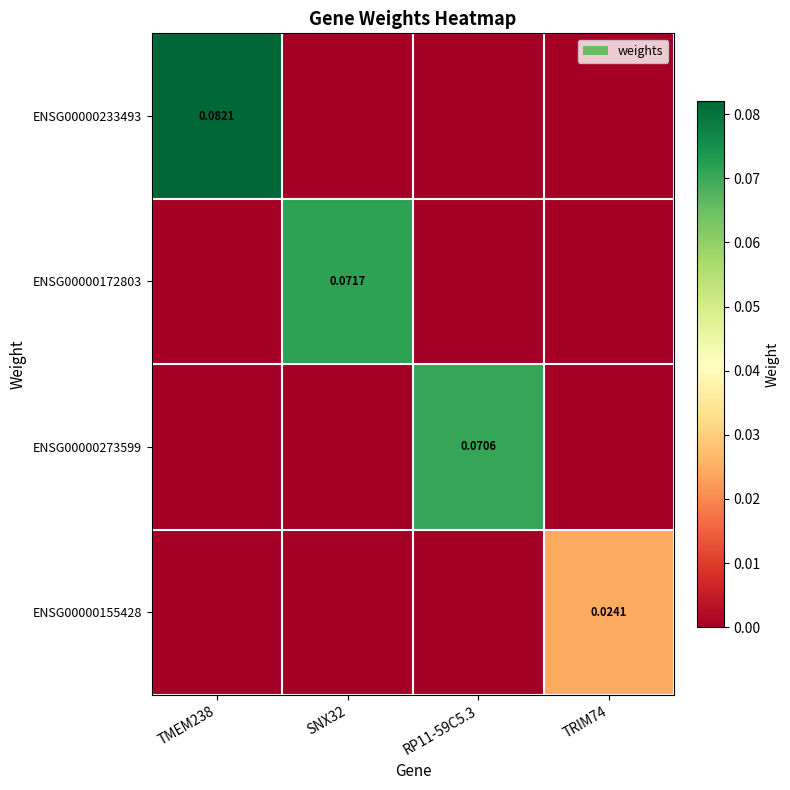

What is the difference between the maximum and second lowest values in the ENSG00000233493 series?

0.1